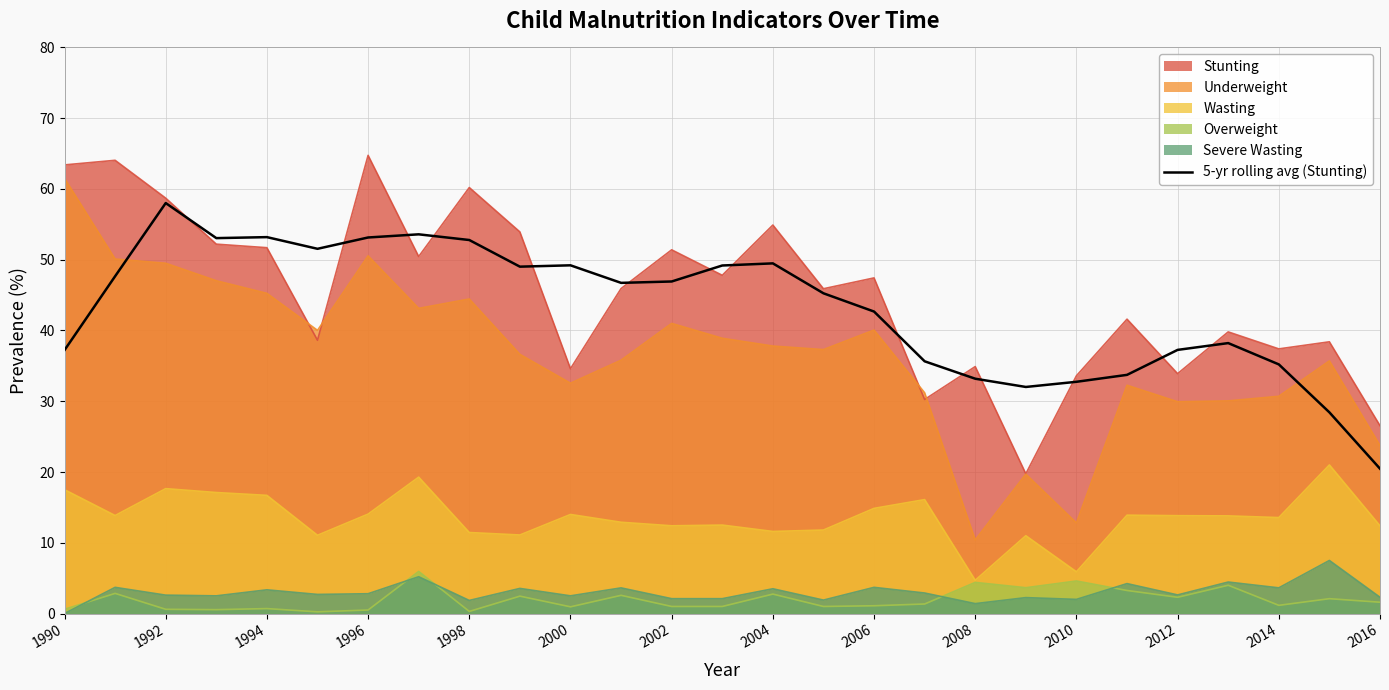

What is the minimum value shown in the chart?

0.0